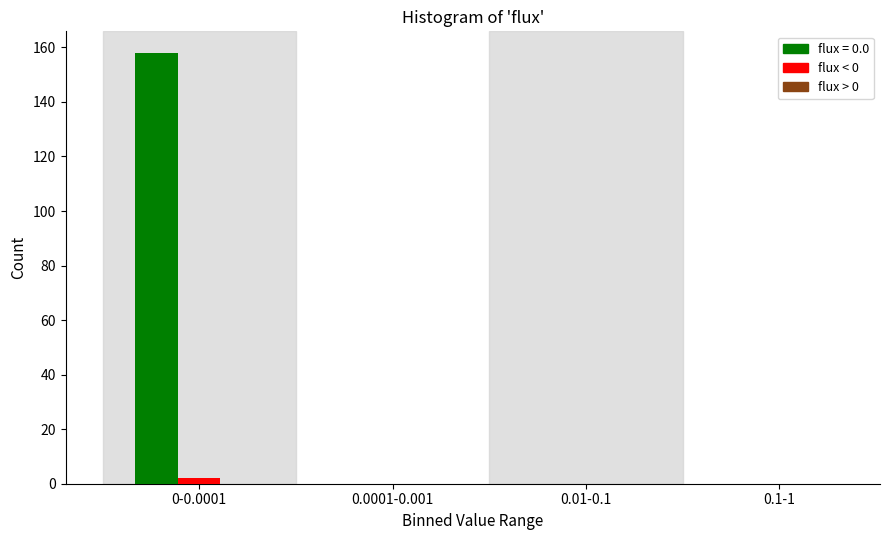

At which category does the chart reach its peak across all series?

0-0.0001